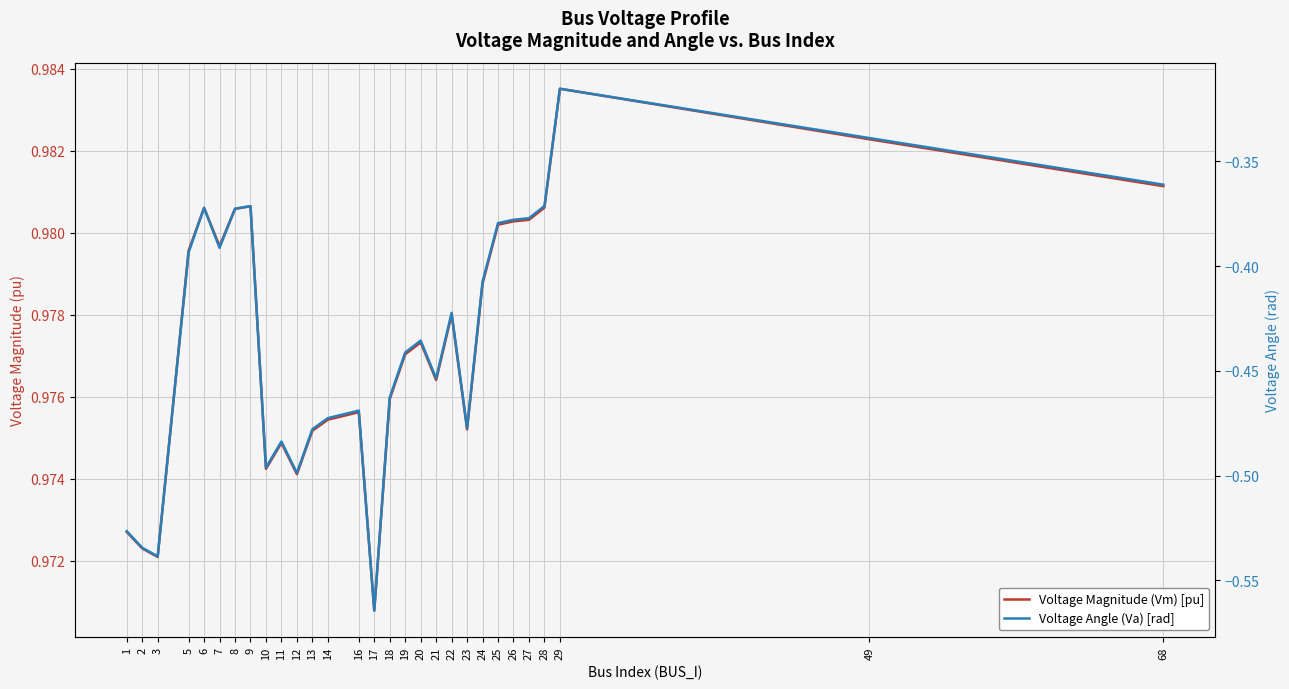

True or false: Voltage Magnitude (Vm) [pu] and Voltage Angle (Va) [rad] cross at least once.

False